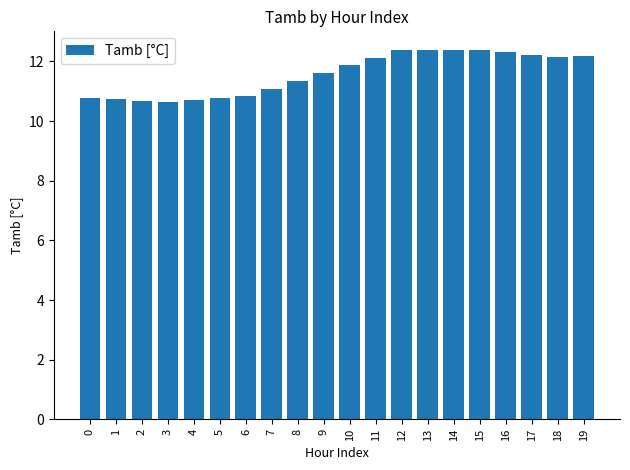

What is the approximate value at 2?

10.7